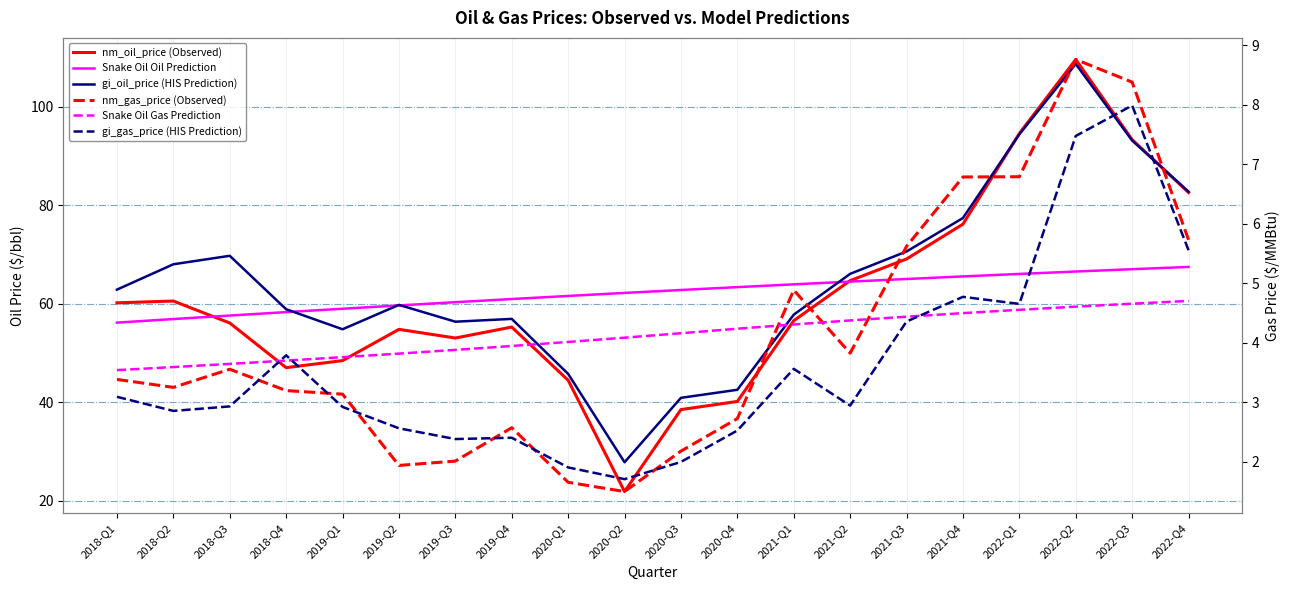

What is the difference between the maximum and minimum values in the Snake Oil Gas Prediction series?

1.2